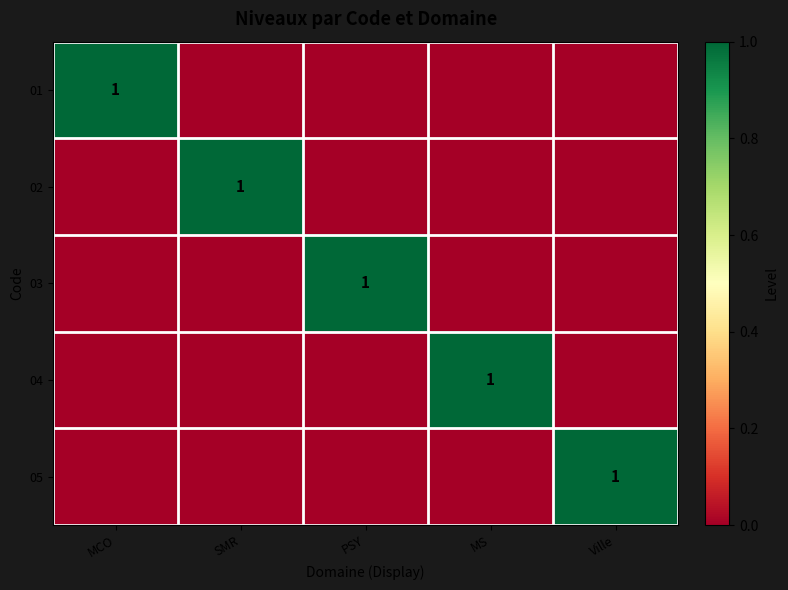

What is the difference between the highest and lowest values at PSY?

1